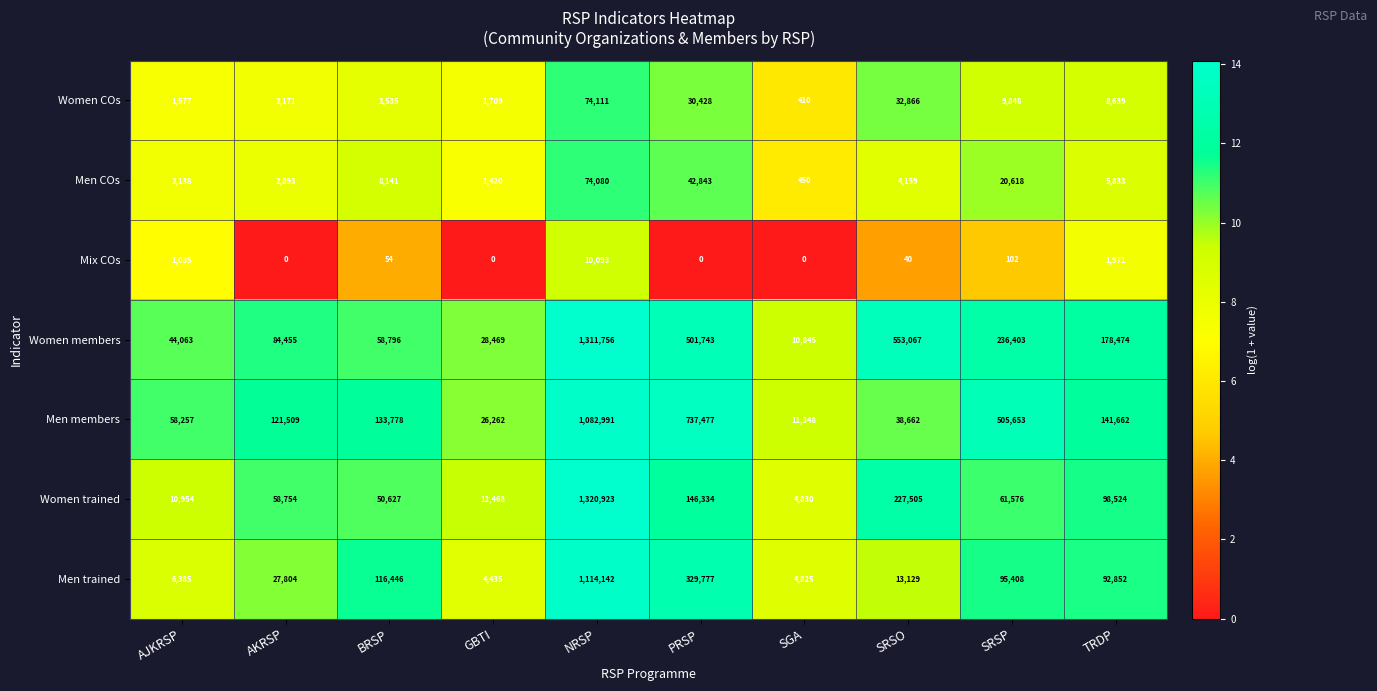

Between PRSP and TRDP, which series saw the biggest shift?

Men members